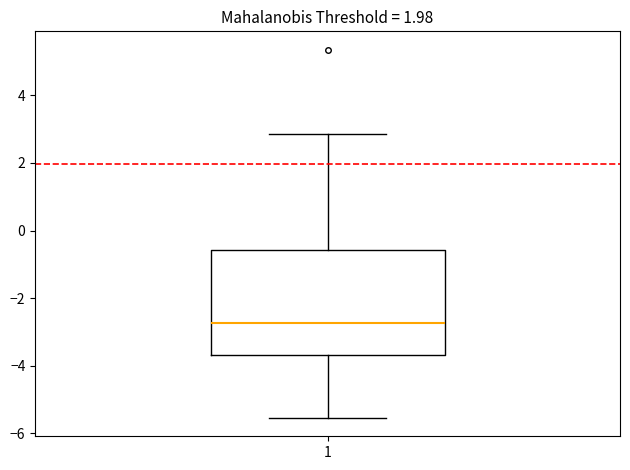

Read this box plot against the y-axis: the position of the median line, the range covered by the box, and the ends of both whiskers. The values are not printed on the chart, so give them approximately, as read against the axis.

median -2.8, box -3.6 to -0.6, whiskers -5.6 to 2.8